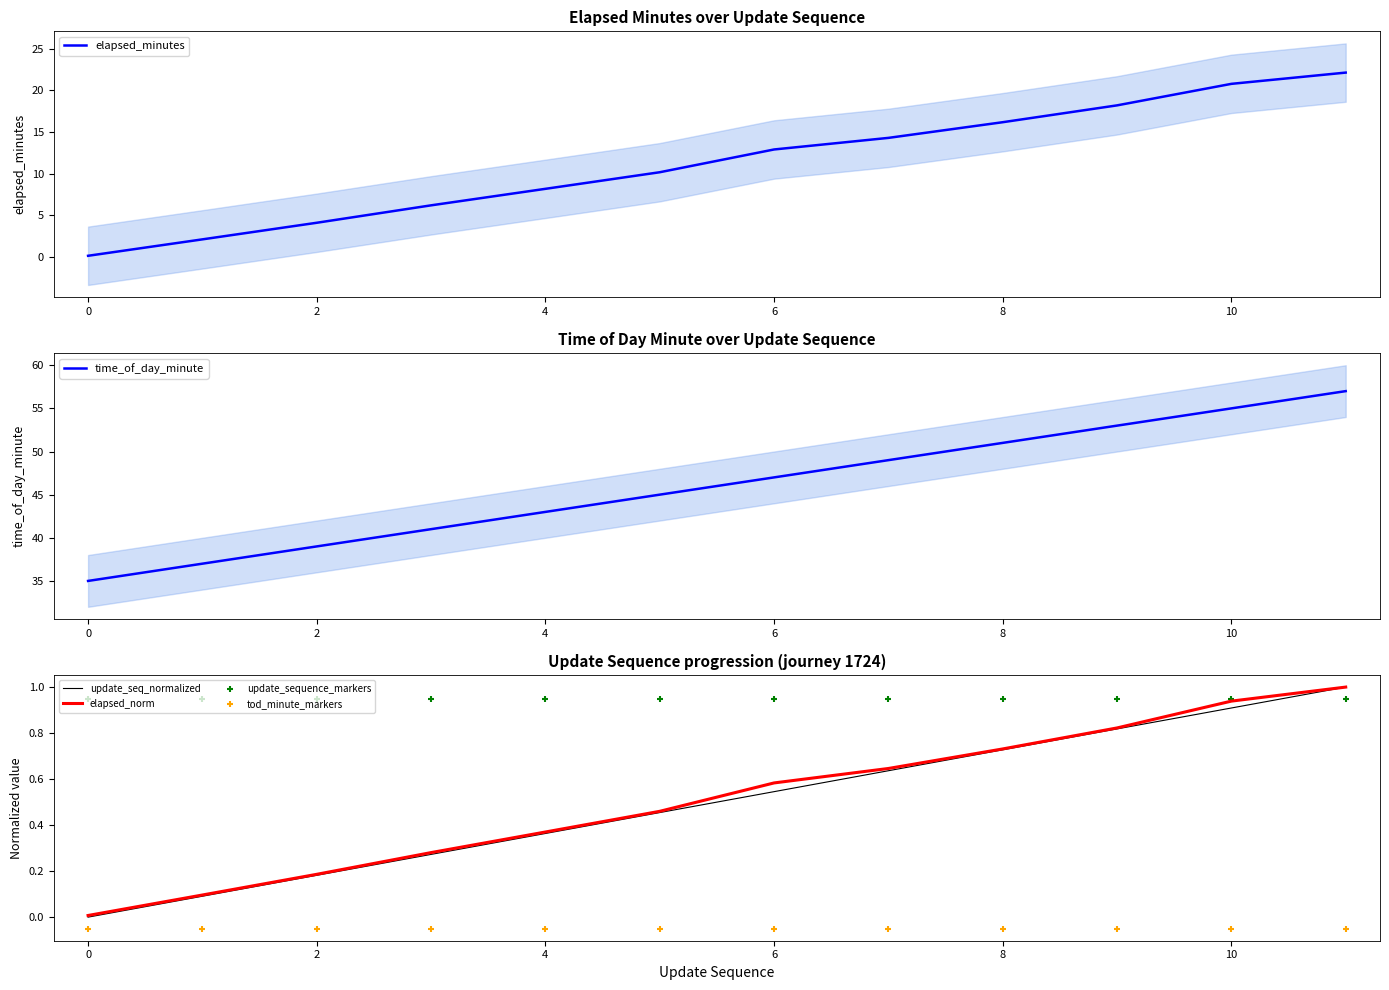

True or false: update_seq_normalized has a value of 0.6 at 4.

False